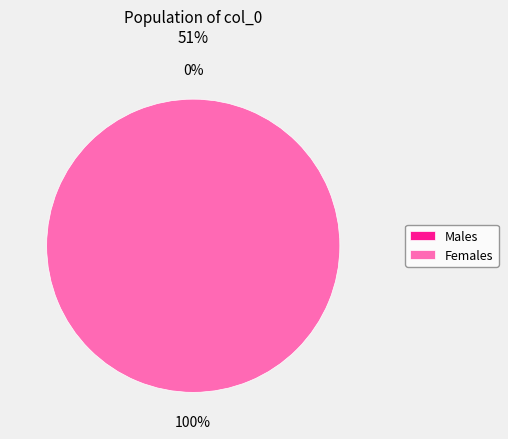

The 1632832526 slice represents 14% of the pie. True or false?

False